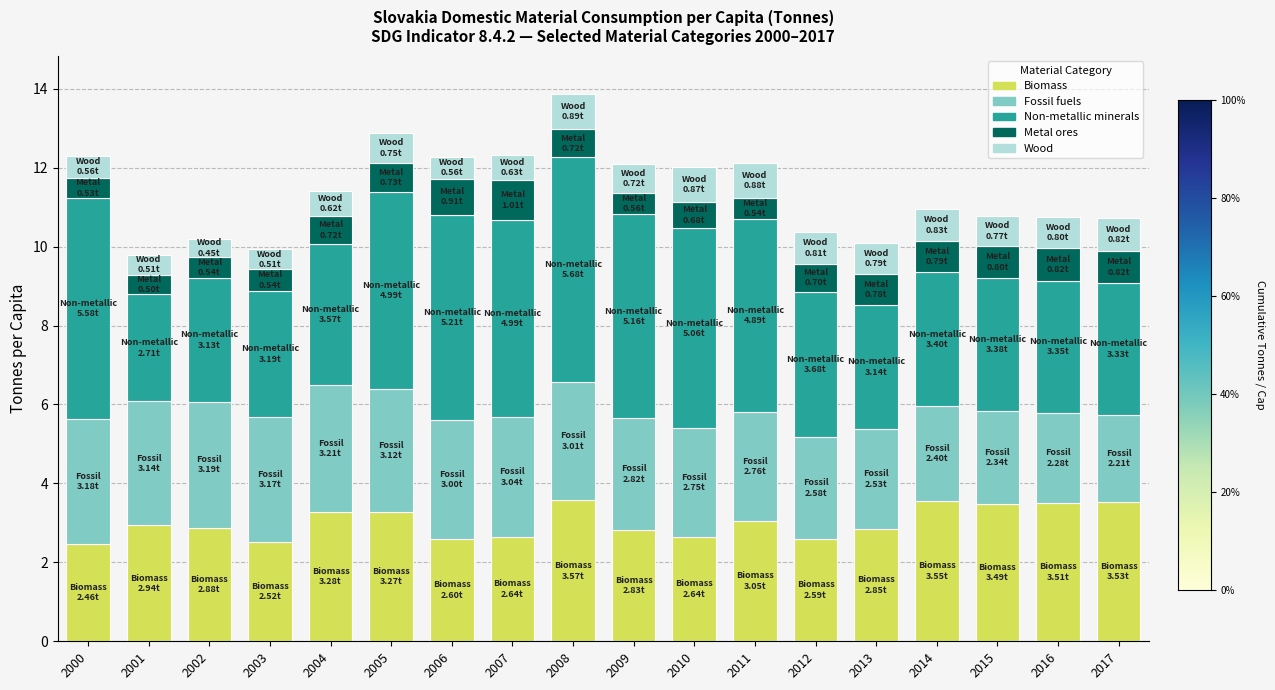

What is the lowest value of the Biomass series?

2.5